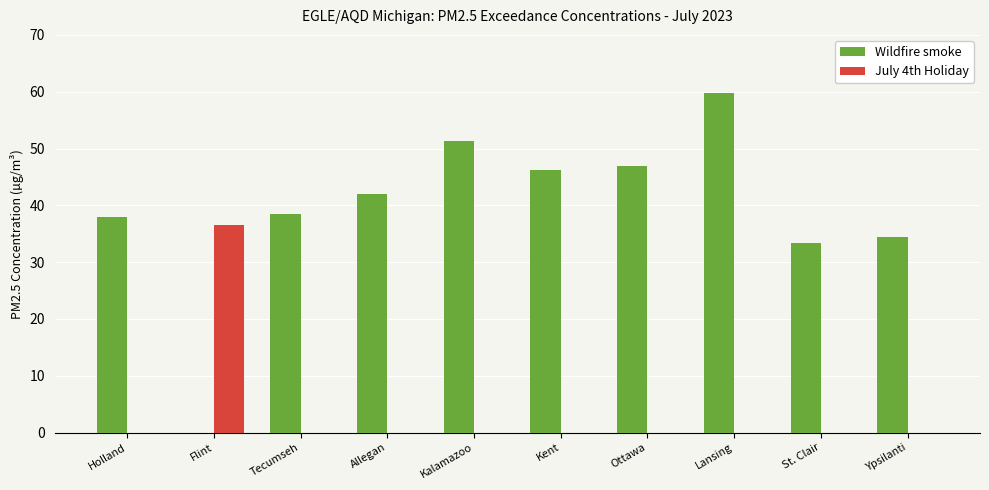

What is the sum of all July 4th Holiday values?

36.6